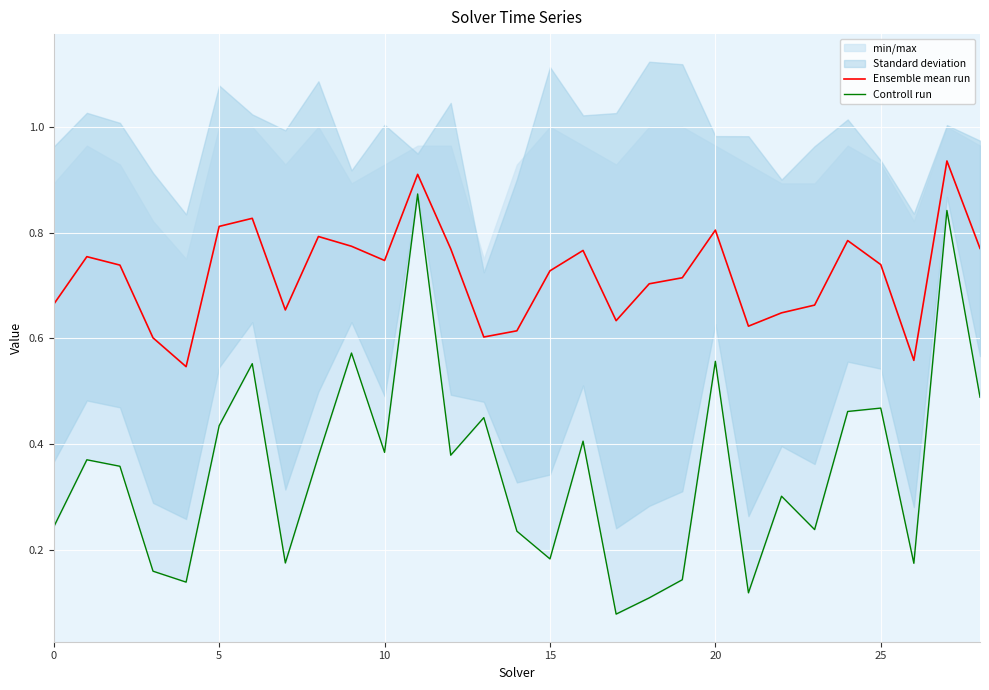

Between 23 and 20, which is larger?

20